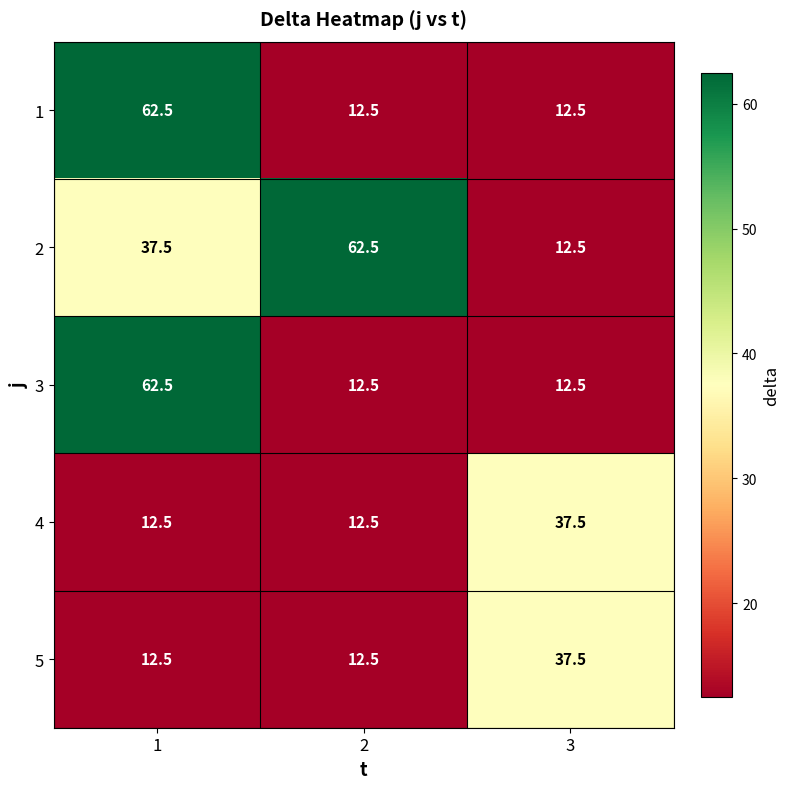

Is it true that 4 equals 3.8 at 2?

False